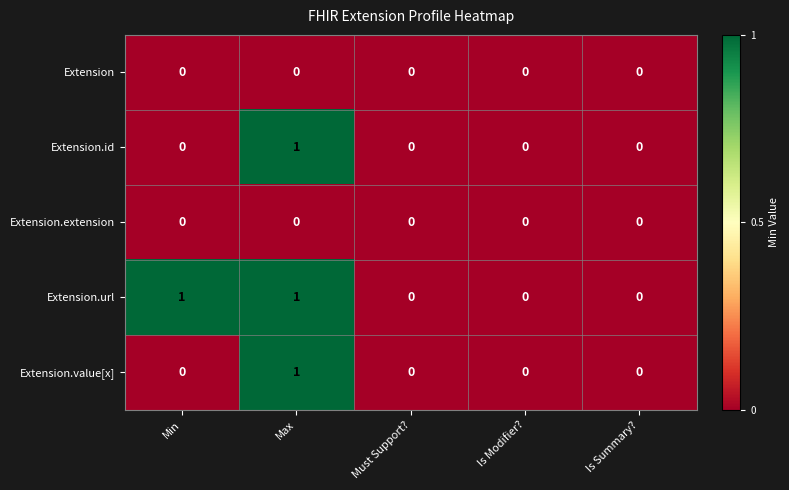

At which category is the sum across all series the highest?

Max